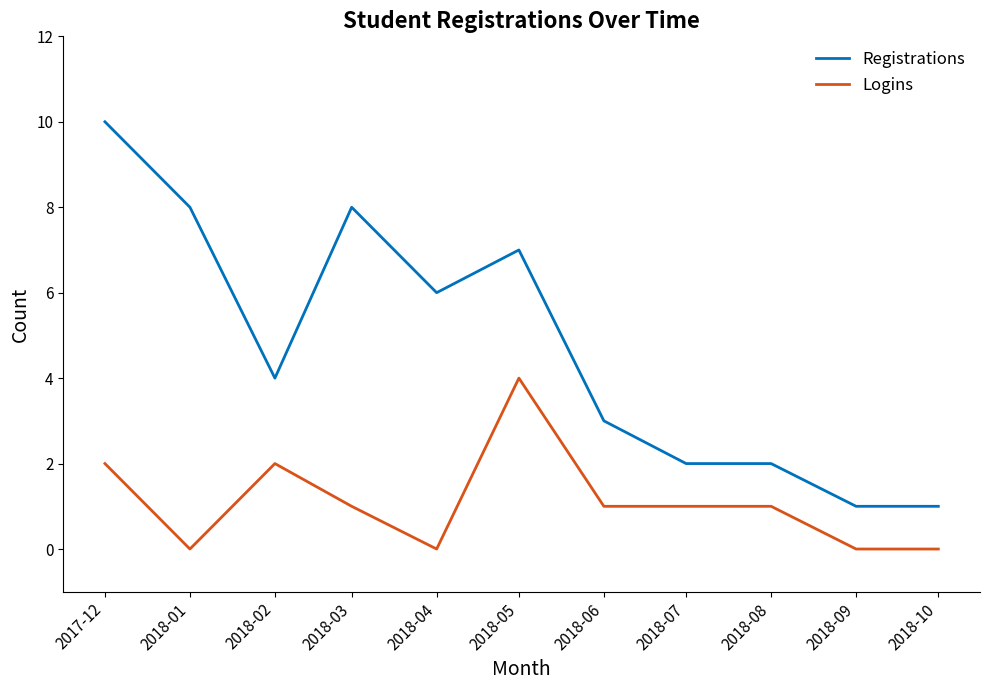

What position from the right is 2018-06?

5